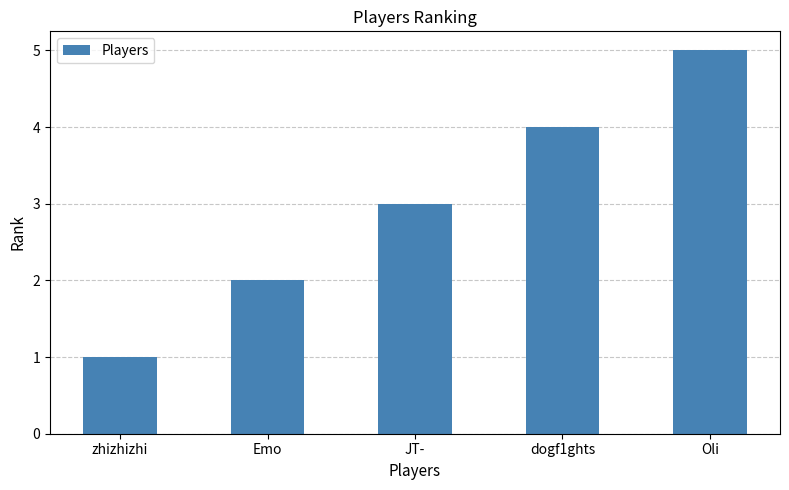

List the labels in order of value, smallest first.

zhizhizhi, Emo, JT-, dogf1ghts, Oli